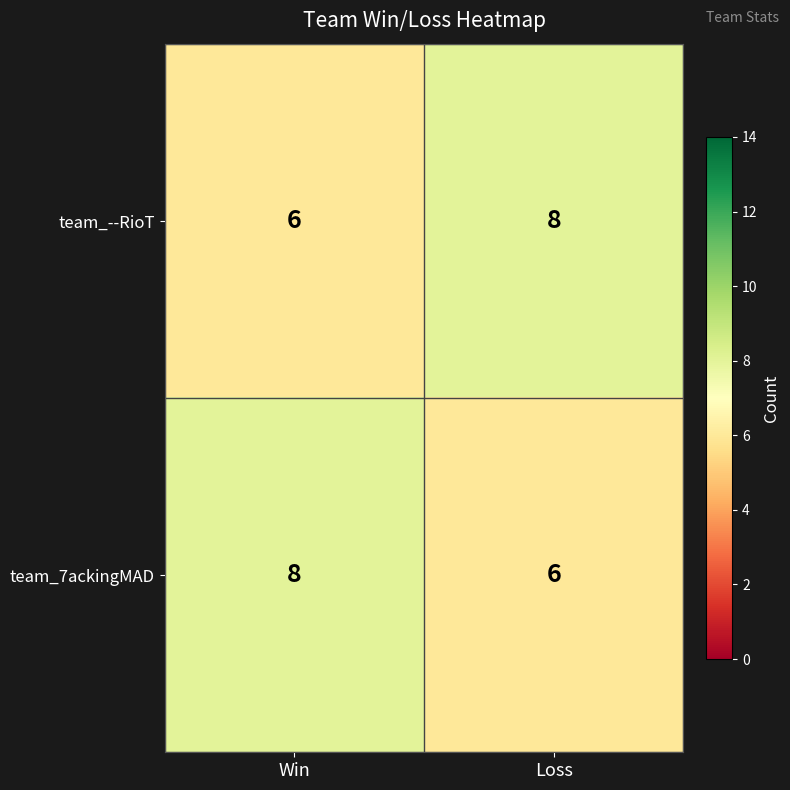

What is the maximum value shown in the chart?

8